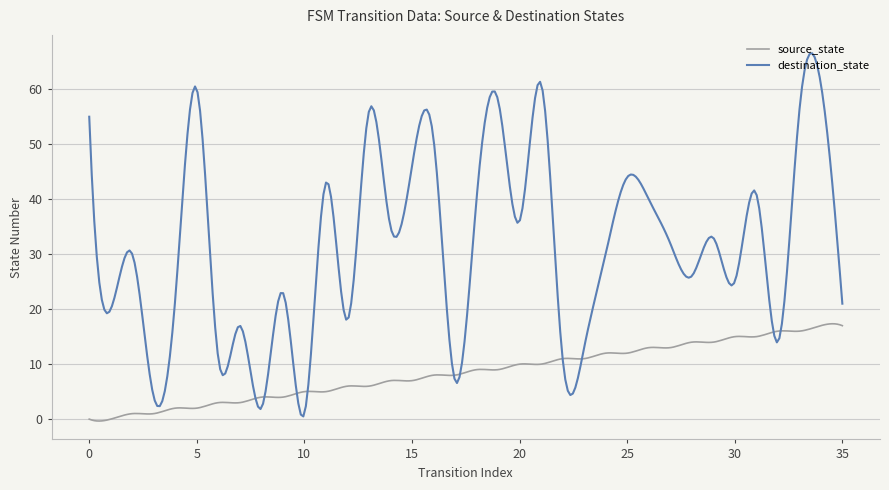

List the series in order of their overall mean, highest first.

destination_state, source_state